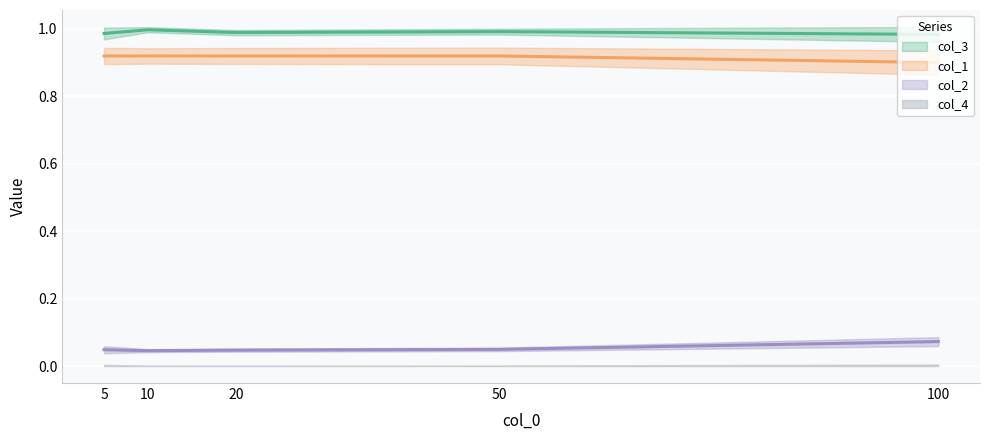

Which series has the largest total across all categories?

col_3